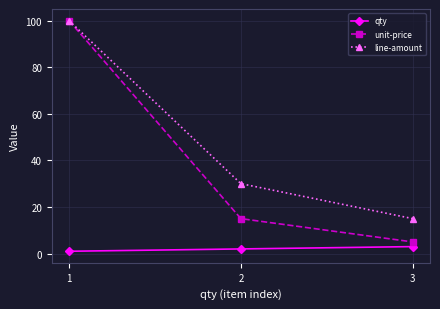

At which label is line-amount closest to 57?

2